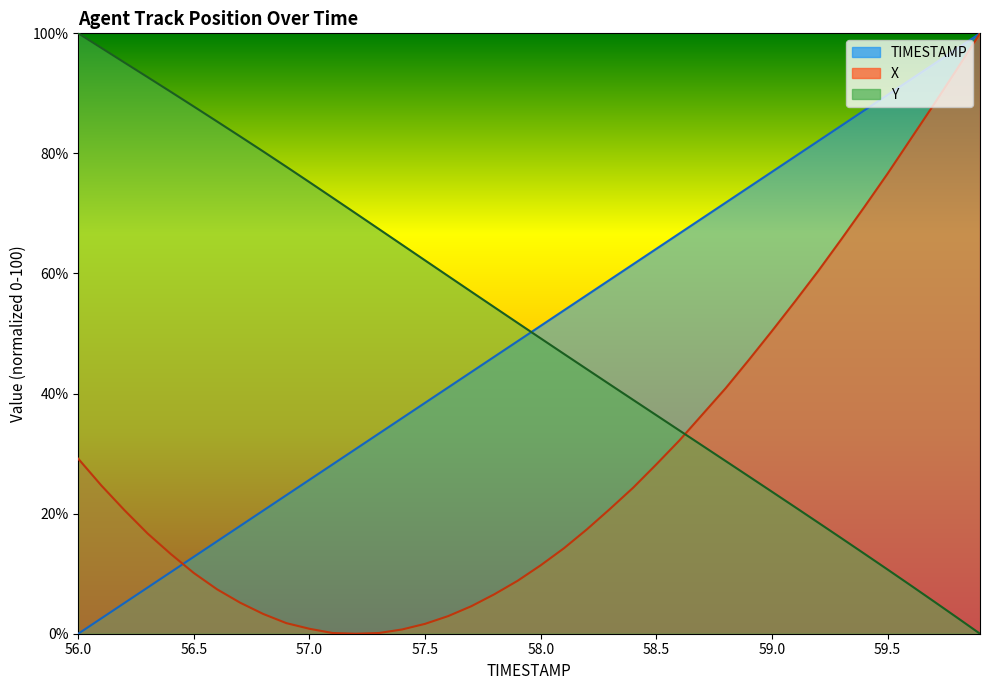

True or false: TIMESTAMP has more than 2 points higher than both neighbors.

False